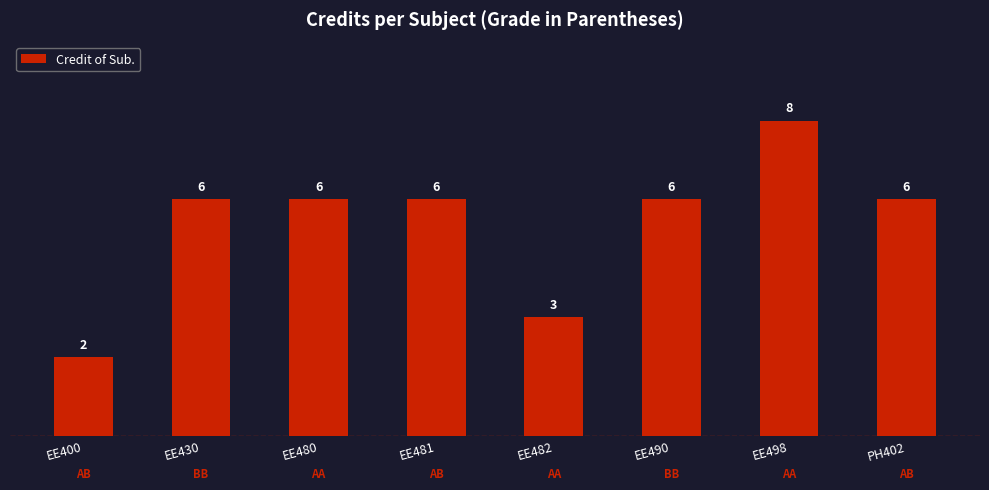

Reading right to left, extract all data points from this chart.

6	8	6	3	6	6	6	2